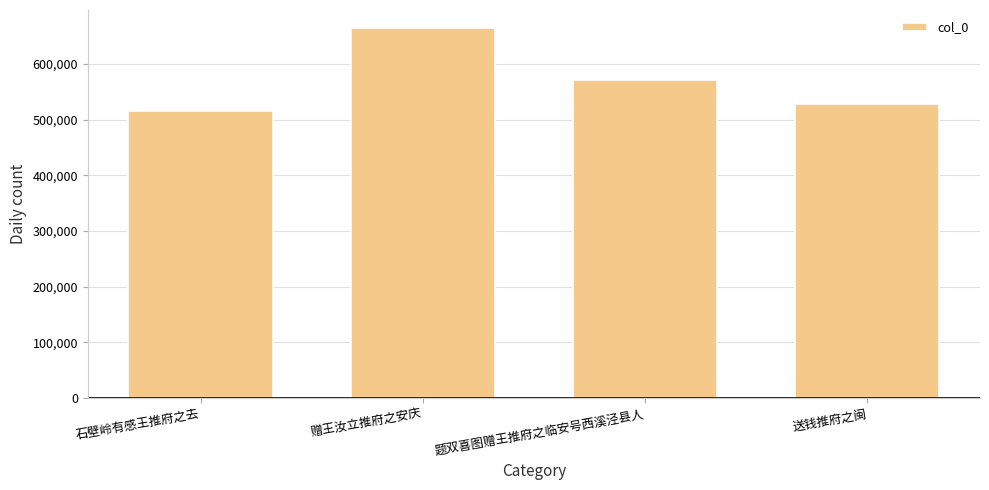

At which label does the data first exceed 571570?

赠王汝立推府之安庆